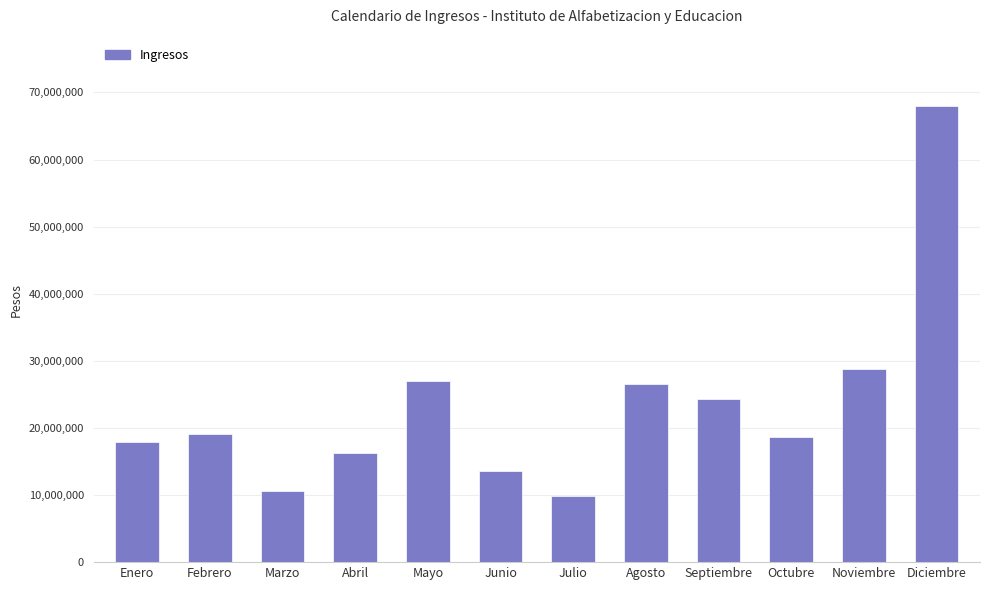

What is the value of the 11th bar from the left?

28843224